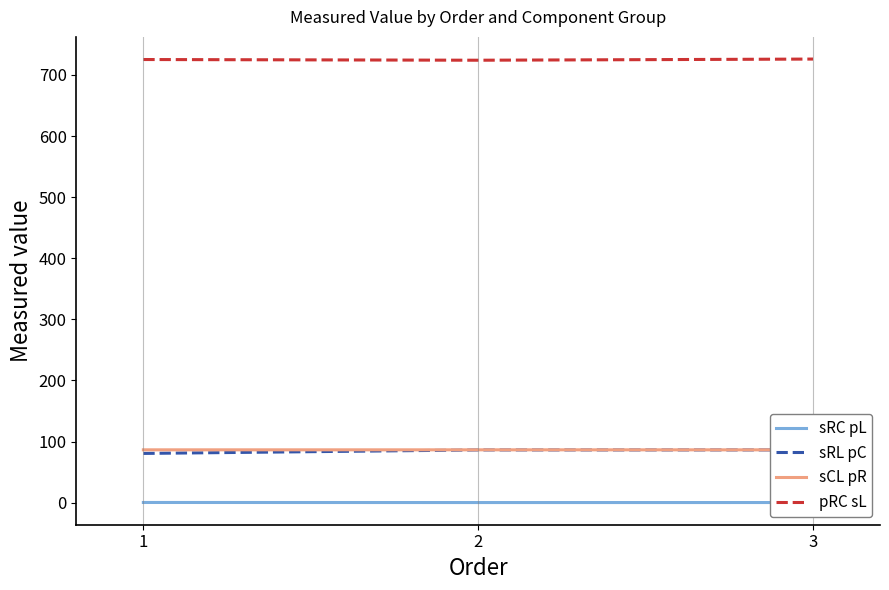

What is the difference between the maximum and minimum values in the sRL pC series?

5.7